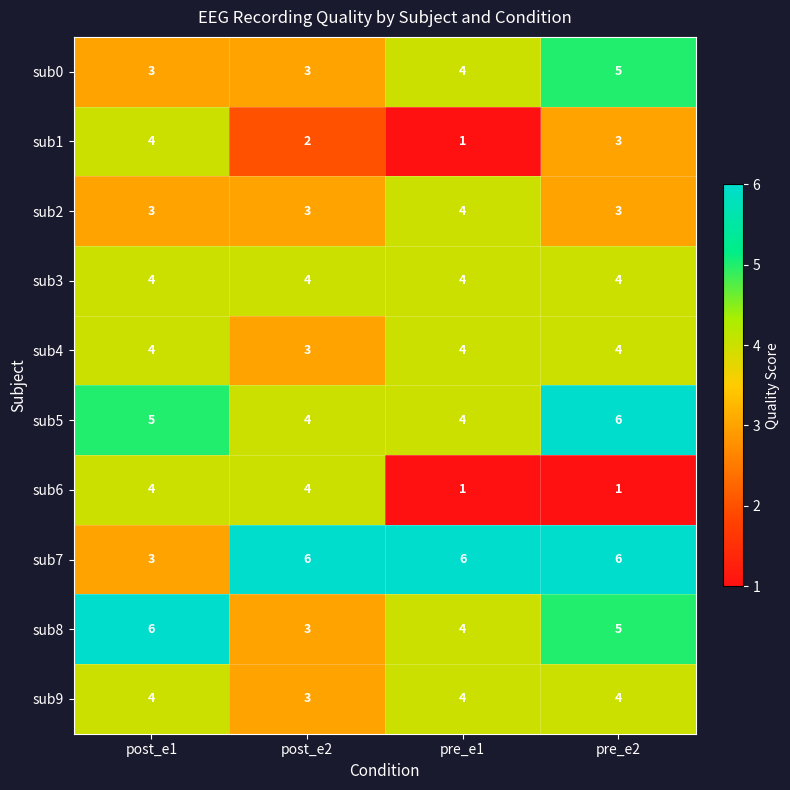

What is the difference between the highest and lowest values at post_e1?

3